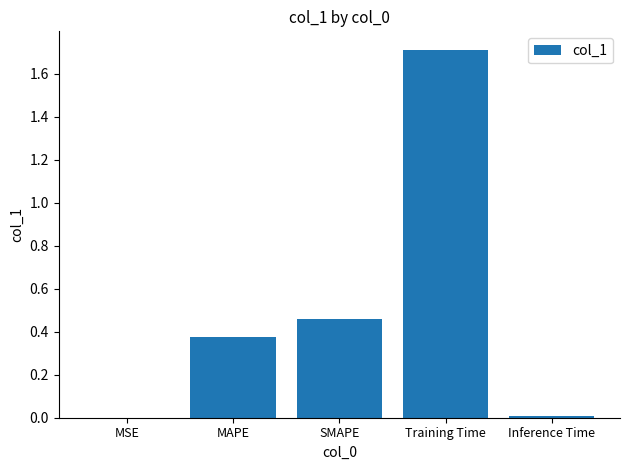

What is the greatest value displayed?

1.7